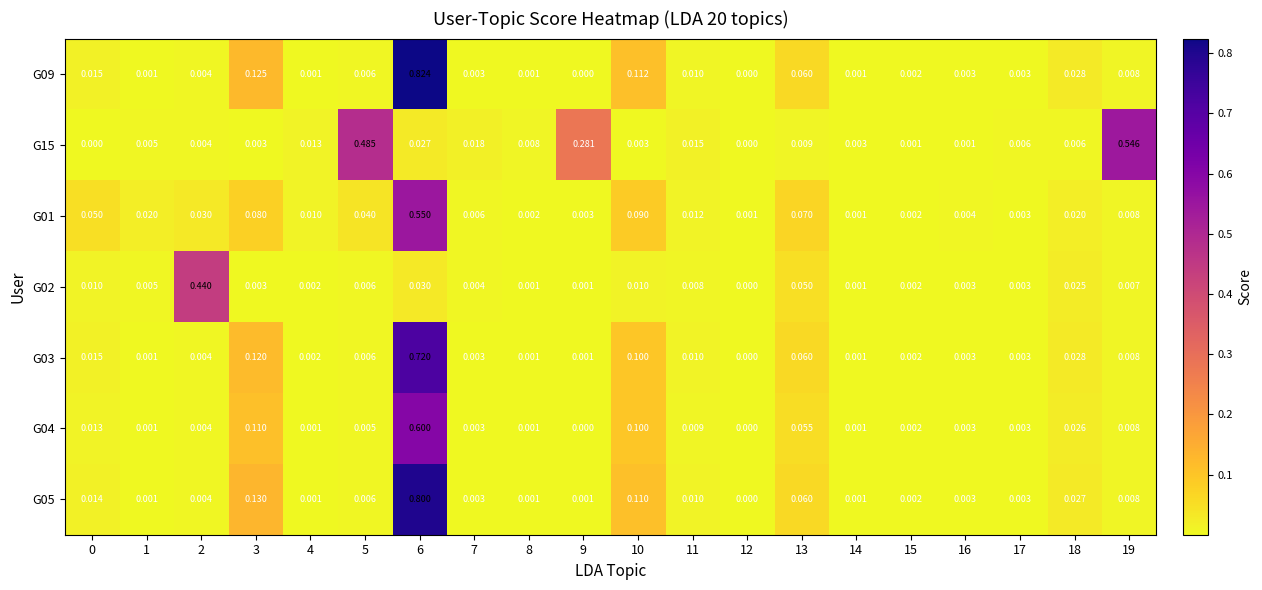

Which category has the highest value across all series?

6